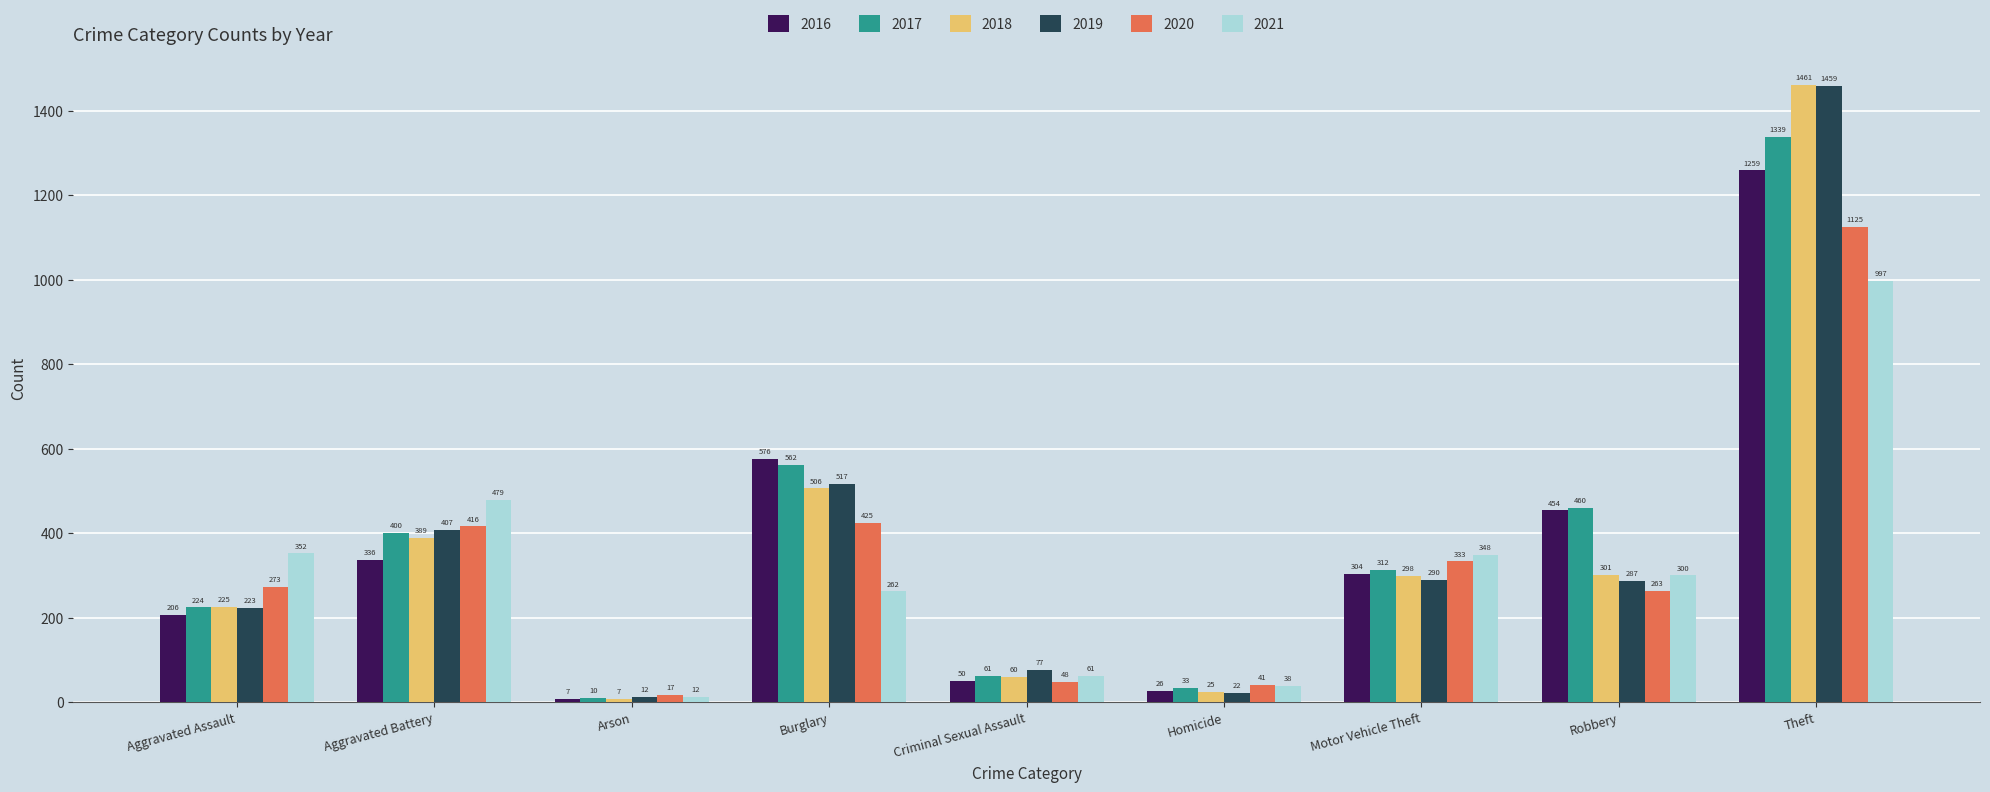

Which series has the largest total across all categories?

2017